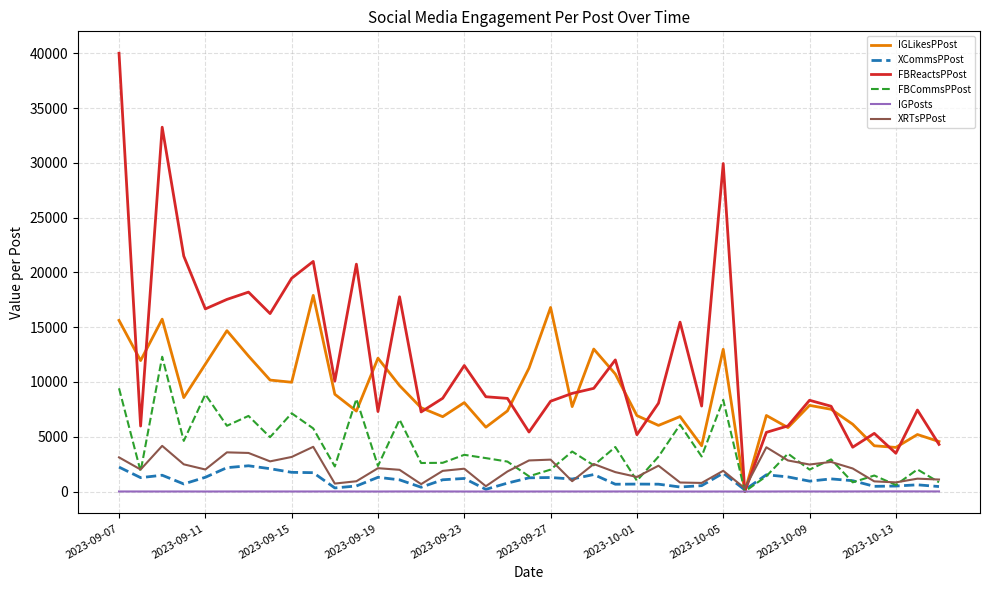

Which series has the largest total across all categories?

FBReactsPPost